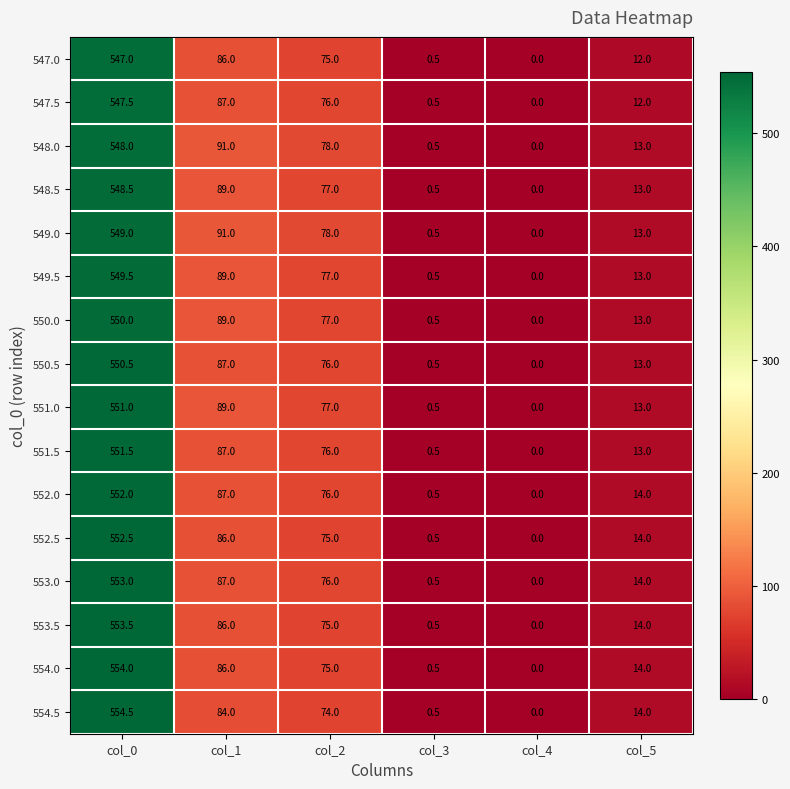

Rank the series by their maximum value, from lowest to highest.

547.0, 547.5, 548.0, 548.5, 549.0, 549.5, 550.0, 550.5, 551.0, 551.5, 552.0, 552.5, 553.0, 553.5, 554.0, 554.5